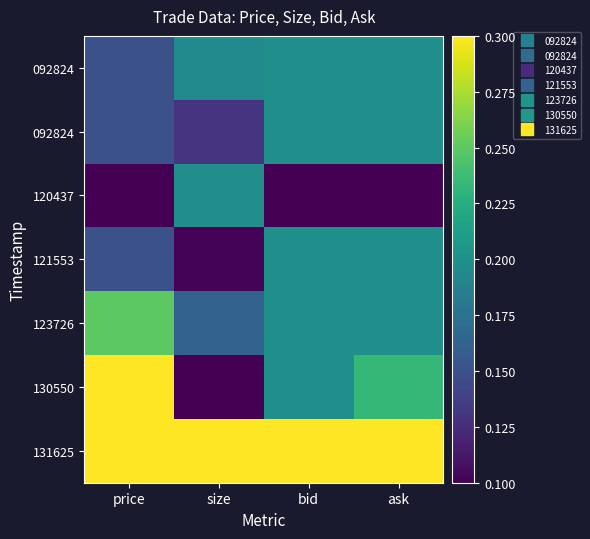

At which category is the sum across all series the highest?

ask